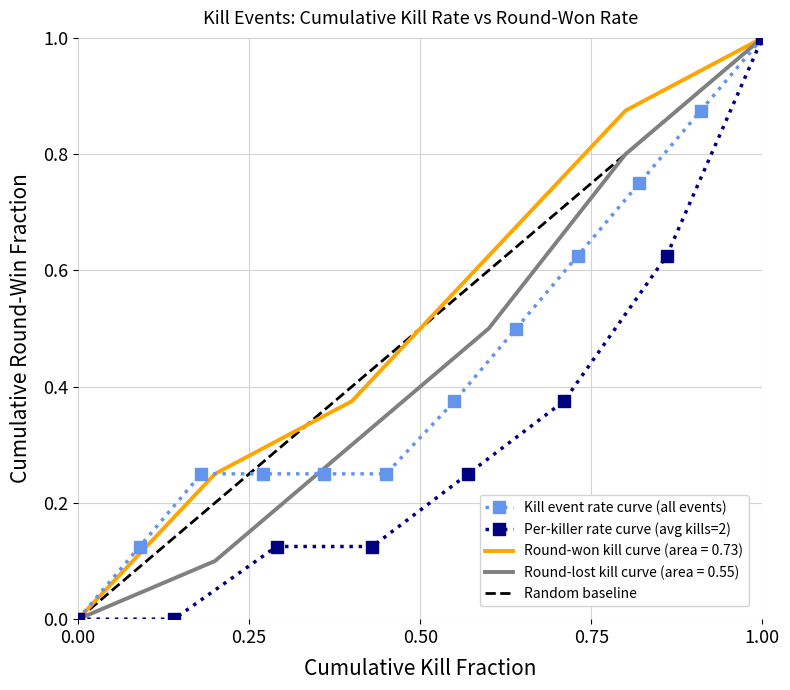

True or false: the data shows 0.0 at 0.00.

True